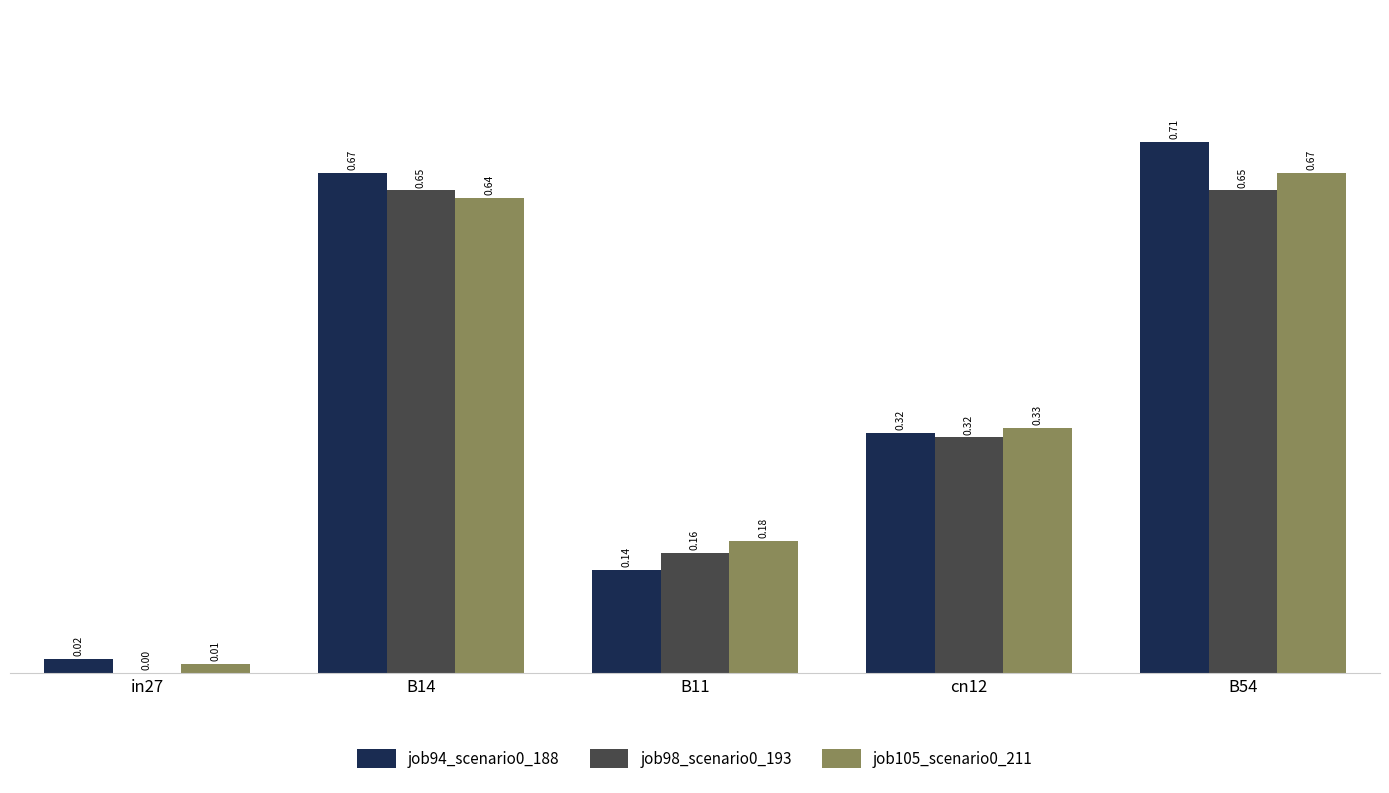

What is the sum of the job94_scenario0_188 values at cn12 and B14?

1.0